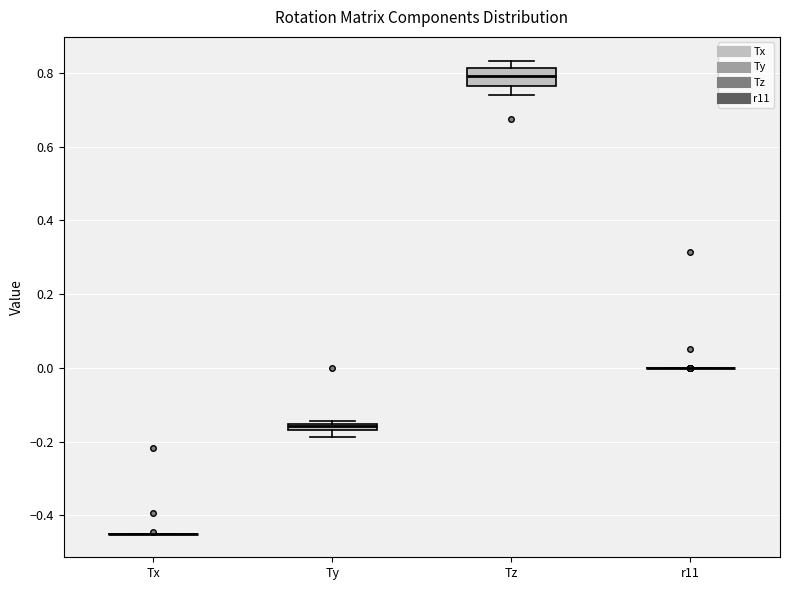

Where is the lower edge of the box for Ty on the y-axis? The values are not printed on the chart, so give them approximately, as read against the axis.

-0.18